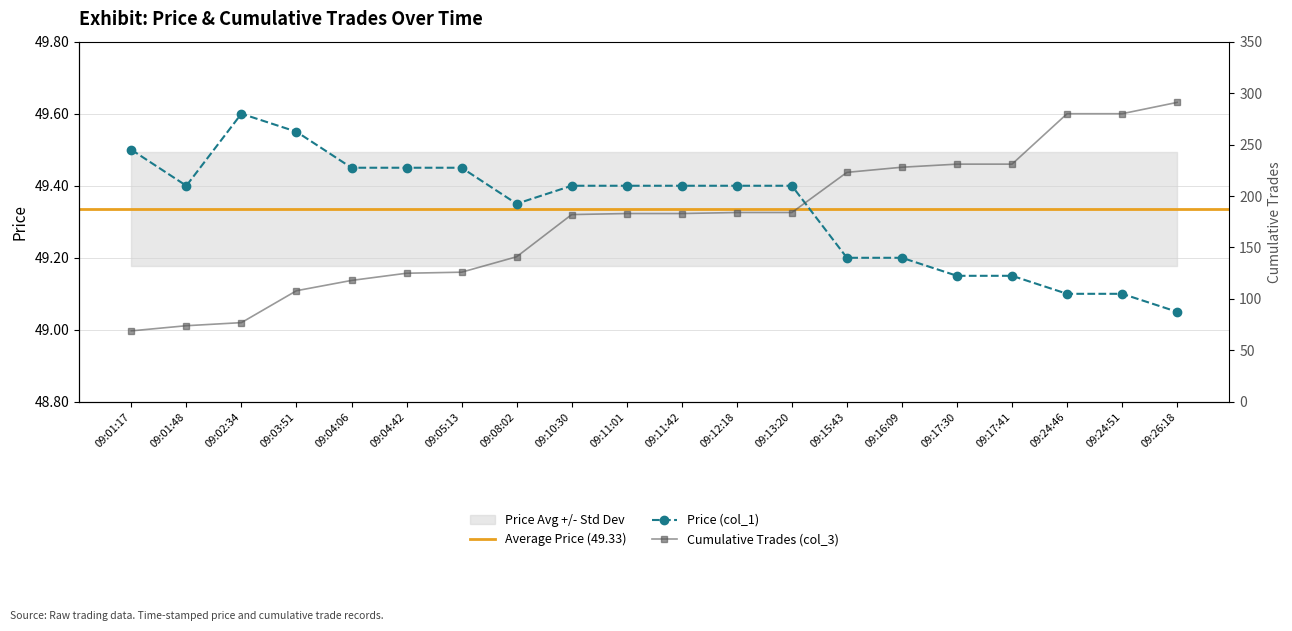

What is the difference between the second highest and second lowest values in the Price (col_1) series?

0.4